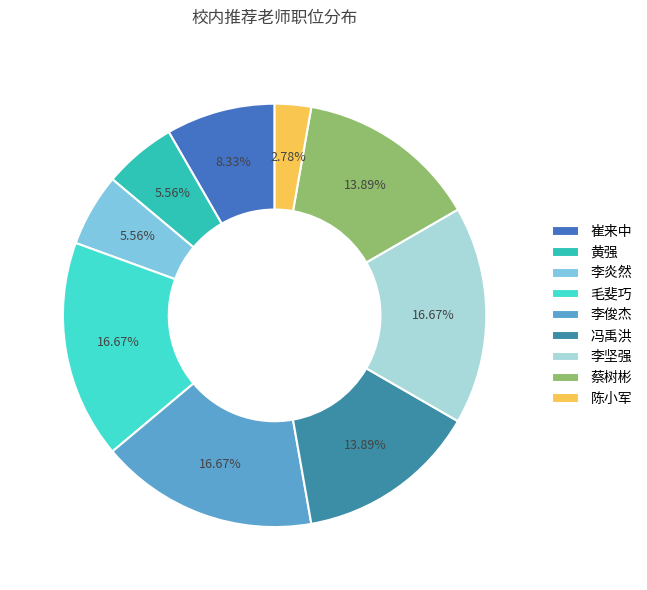

Between 李炎然 and 冯禹洪, which is larger?

冯禹洪